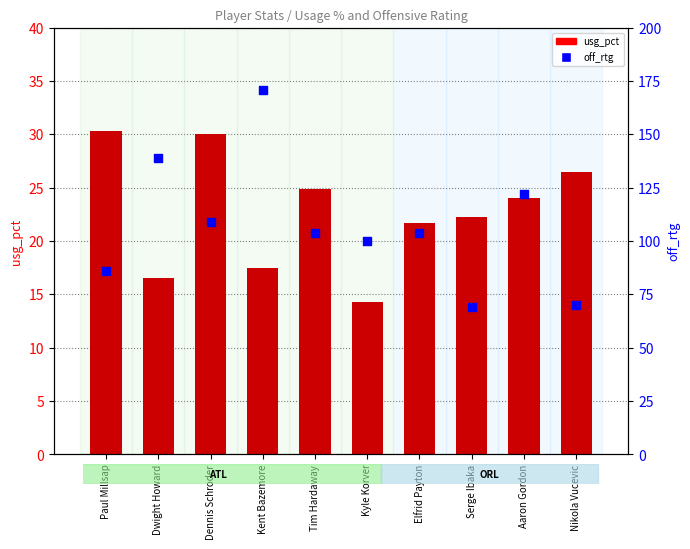

Which series has the largest Y range (max minus min)?

off_rtg